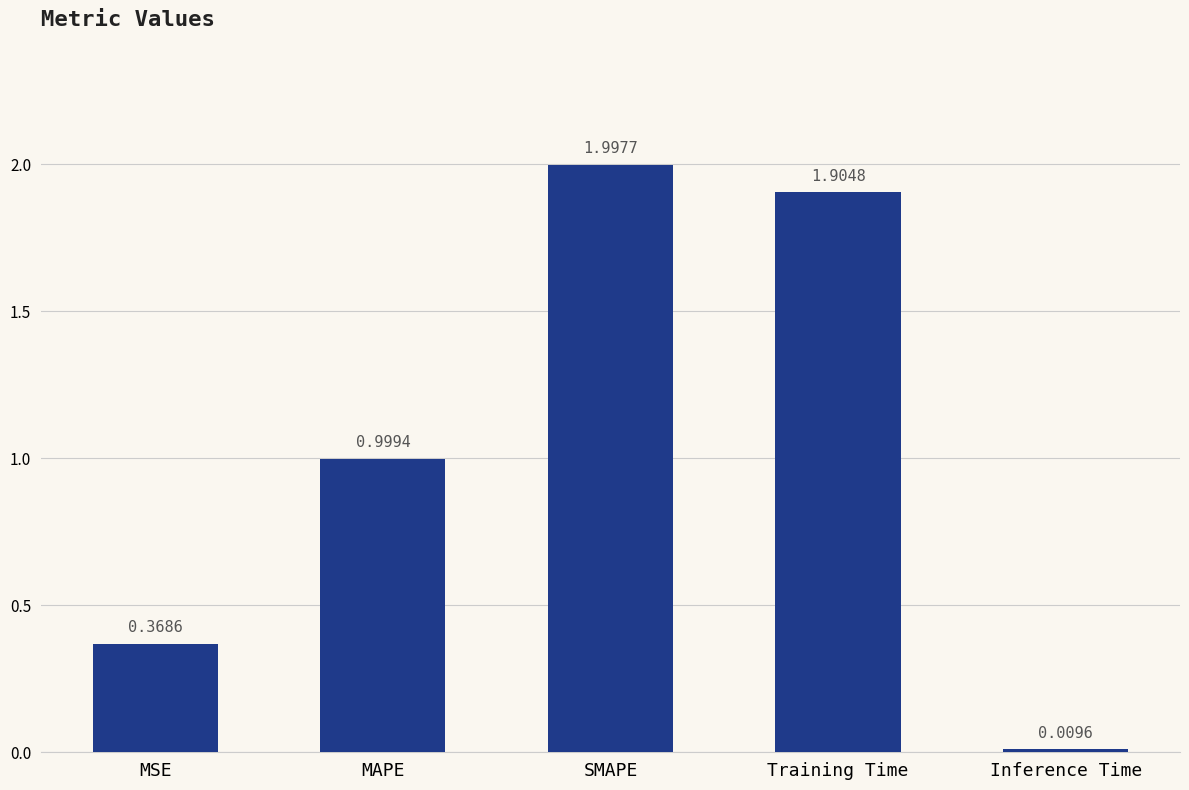

How many categories are shown in the chart?

5